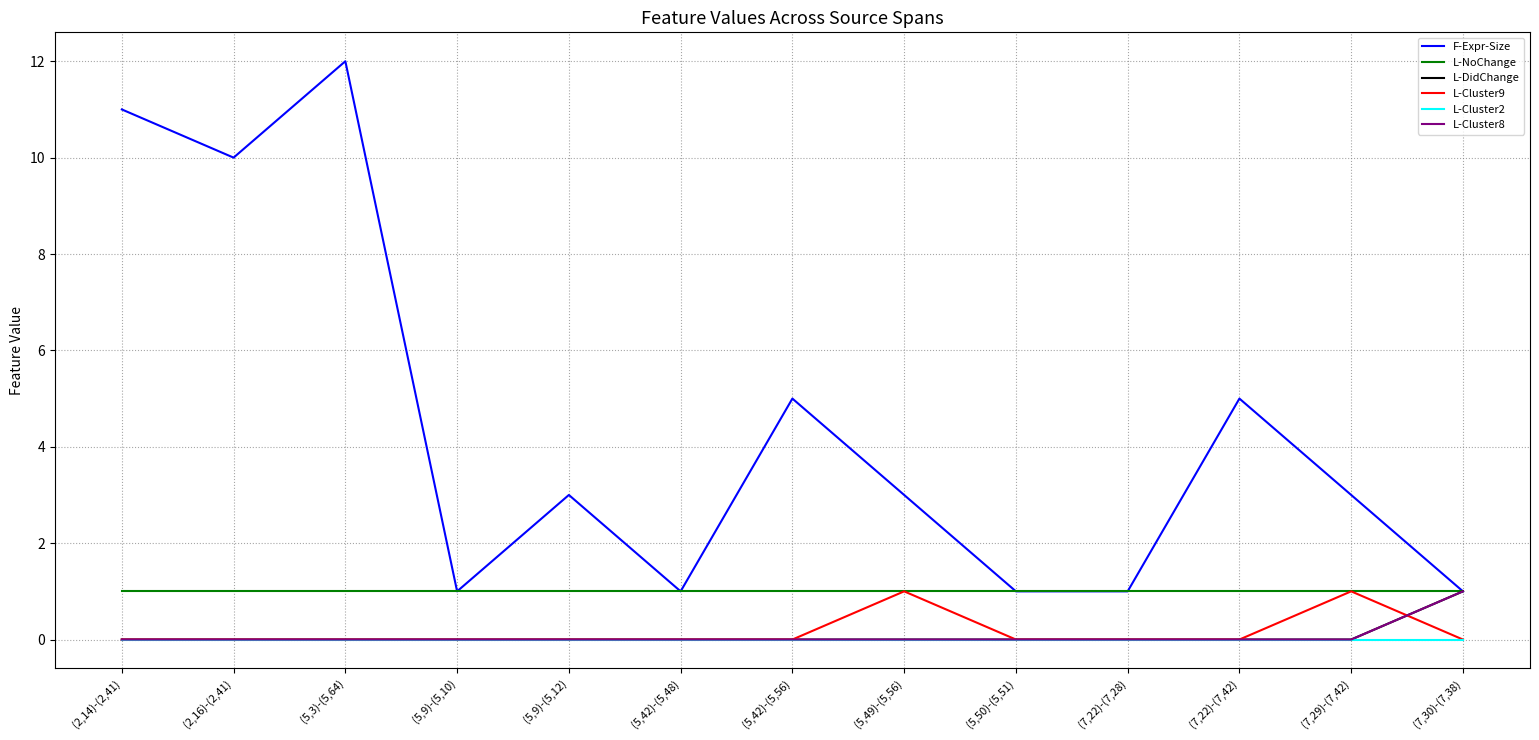

Is this an area chart (filled region under the line)?

No